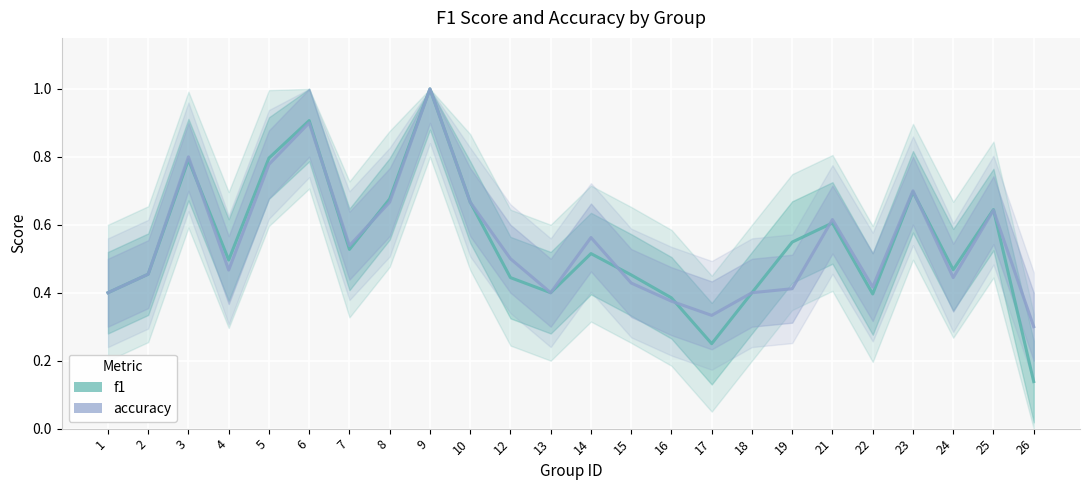

What is the value of the f1 line point at the 17th from the left?

0.4